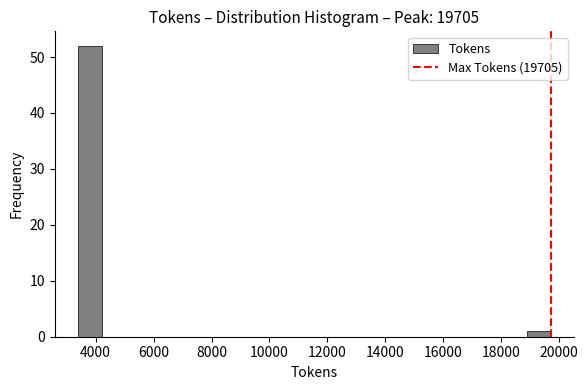

Reading left to right, transcribe this chart: for each bar, give the range it covers on the x-axis and its height. Neither the bar edges nor the heights are printed on the chart, so give them approximately, as read against the axes.

3400 to 4200: 52
4200 to 5000: 0
5000 to 5800: 0
5800 to 6600: 0
6600 to 7400: 0
7400 to 8200: 0
8200 to 9200: 0
9200 to 10000: 0
10000 to 10800: 0
10800 to 11600: 0
11600 to 12400: 0
12400 to 13200: 0
13200 to 14000: 0
14000 to 14800: 0
14800 to 15600: 0
15600 to 16400: 0
16400 to 17200: 0
17200 to 18000: 0
18000 to 18800: 0
18800 to 19800: 1